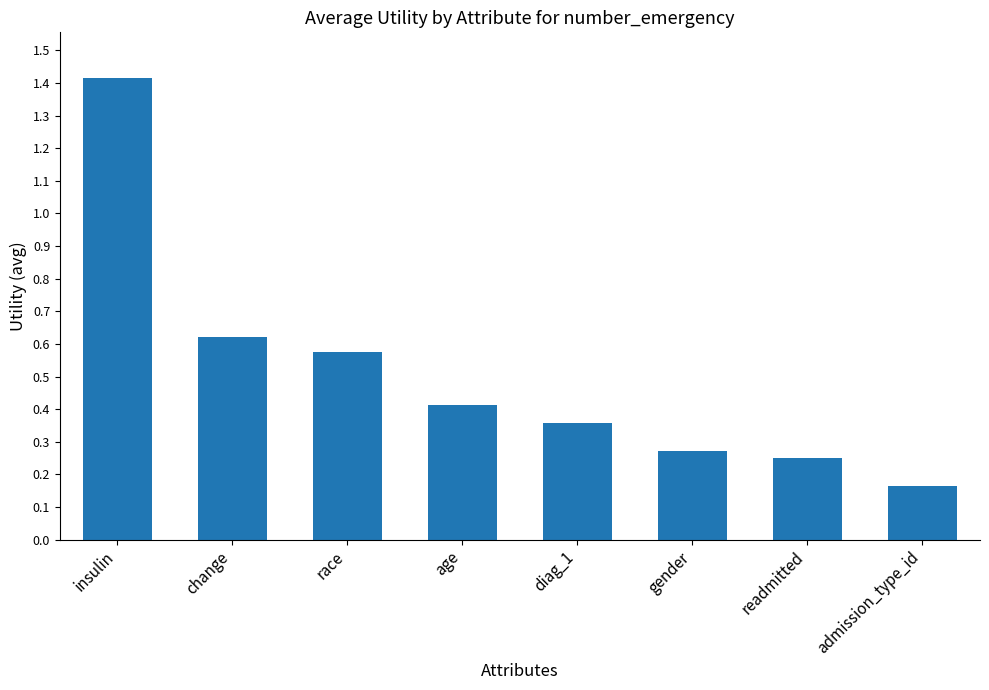

What is the label of the 6th bar from the left?

gender